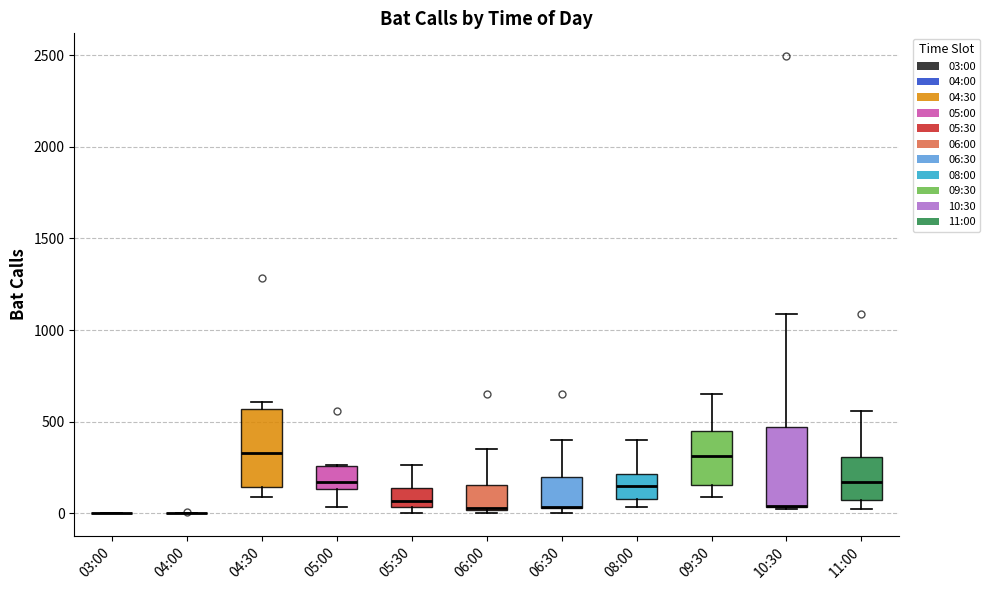

Reading left to right, read every box against the y-axis: the position of its median line, the range the box covers, and the ends of its whiskers. The values are not printed on the chart, so give them approximately, as read against the axis.

03:00: box collapsed to a line at 0, whiskers 0 to 0
04:00: box collapsed to a line at 0, whiskers 0 to 0
04:30: median 350, box 150 to 550, whiskers 100 to 600
05:00: median 150 (just above the box's lower edge), box 150 to 250, whiskers 50 to 250
05:30: median 50 (just above the box's lower edge), box 50 to 150, whiskers 0 to 250
06:00: median 50, box 0 to 150, whiskers 0 to 350
06:30: median 50 (drawn on the box's lower edge), box 50 to 200, whiskers 0 to 400
08:00: median 150, box 50 to 200, whiskers 50 (just below the box's lower edge) to 400
09:30: median 300, box 150 to 450, whiskers 100 to 650
10:30: median 50 (drawn on the box's lower edge), box 50 to 450, whiskers 0 to 1100
11:00: median 150, box 50 to 300, whiskers 0 to 550